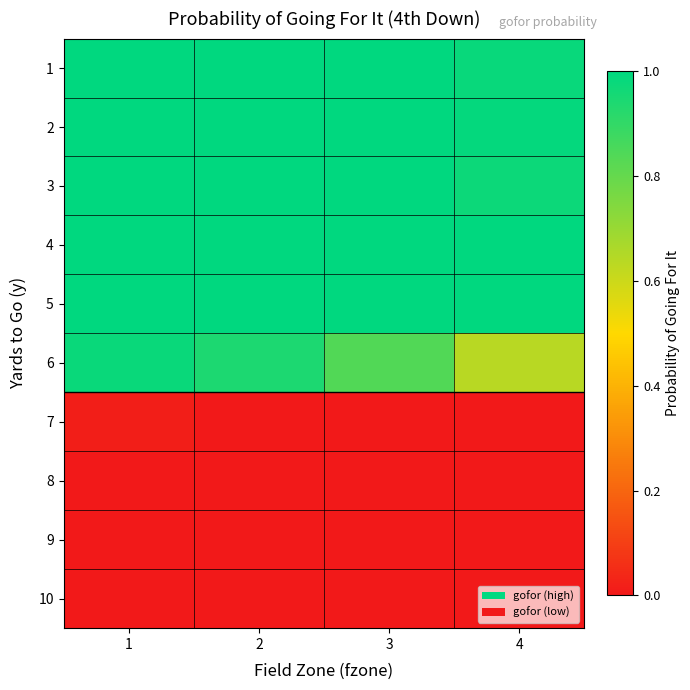

List the series in order of their peak value, highest first.

1, 2, 3, 4, 5, 6, 7, 8, 9, 10